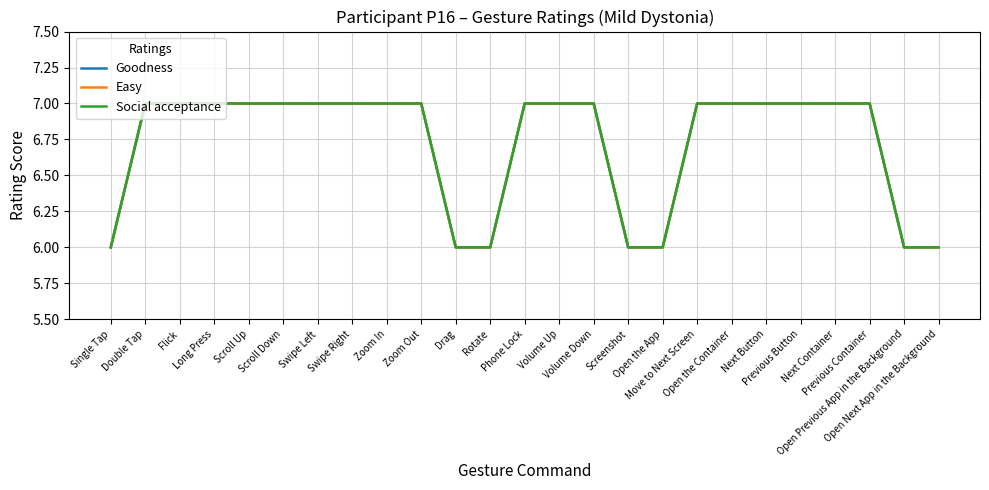

True or false: Easy and Social acceptance cross at least once.

False